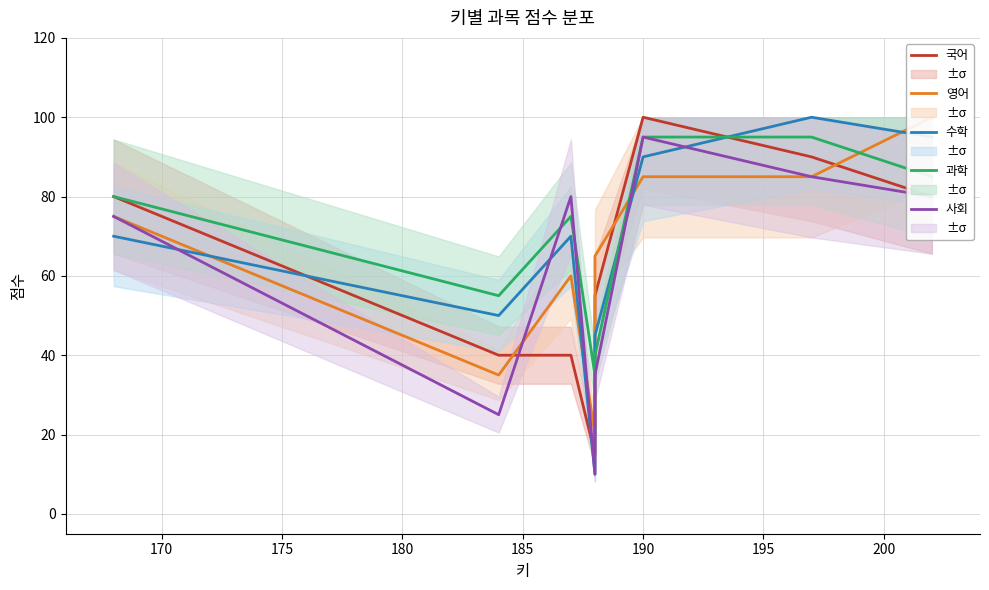

What is the sum of all 수학 values?

530